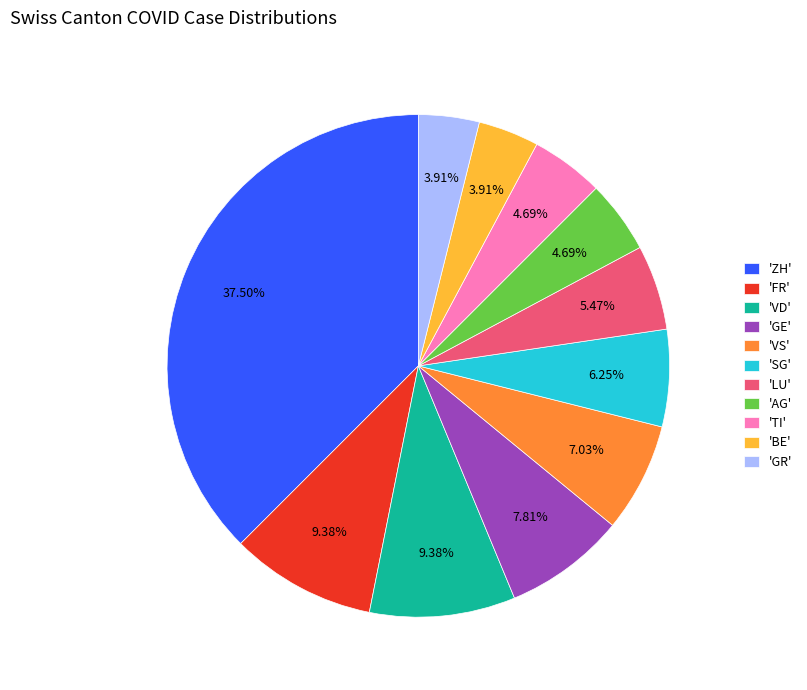

Which slice is the largest?

'ZH'